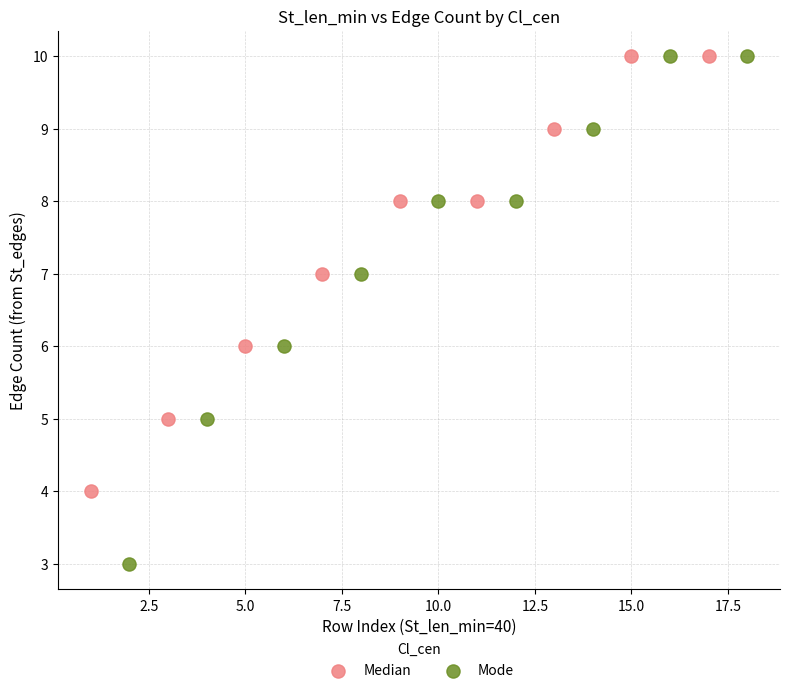

Which series contains the lowest Y value?

Mode